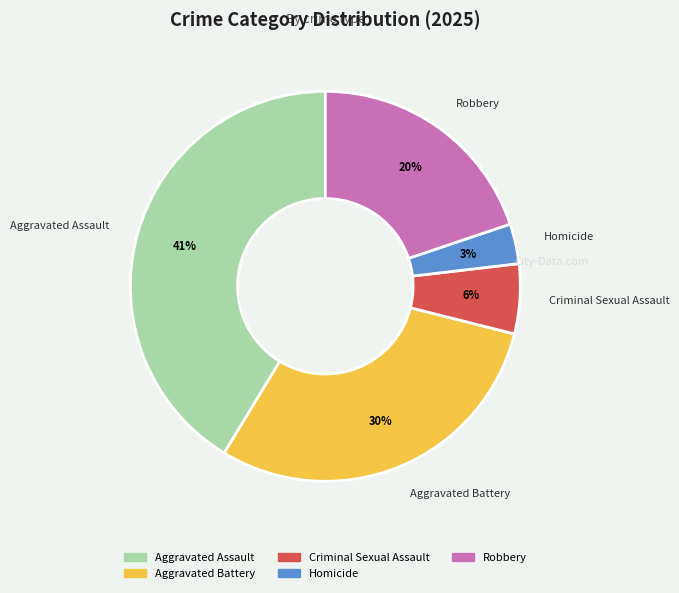

To the nearest percent, what is the average slice percentage?

20%